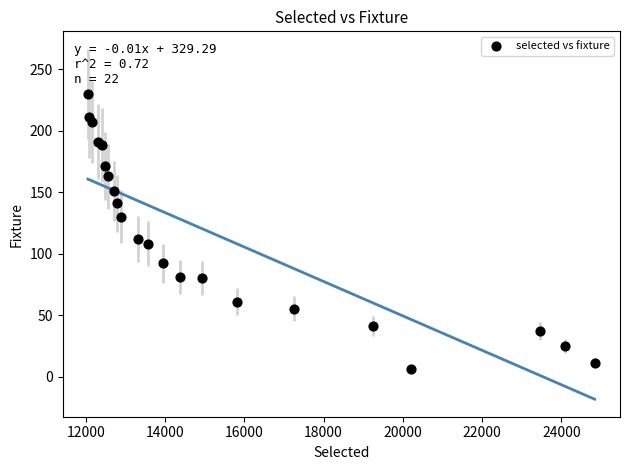

What Y value in the scatter plot is closest to 118?

112